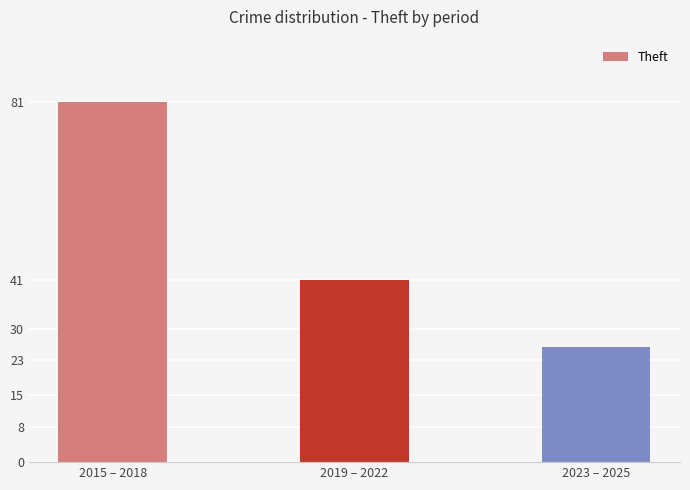

What is the label of the 1st bar from the left?

2015 – 2018